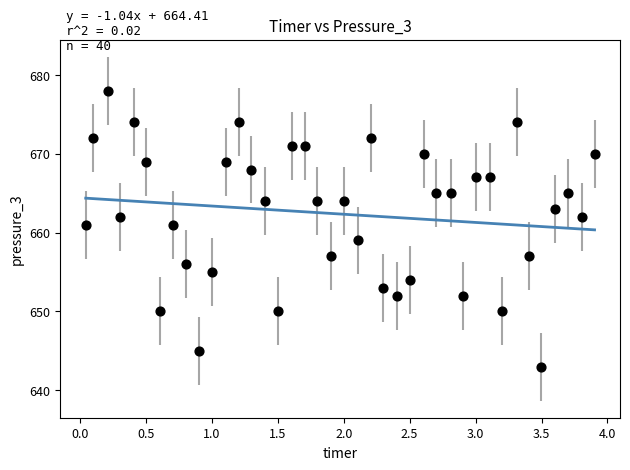

What is the range of Y values (max minus min)?

35